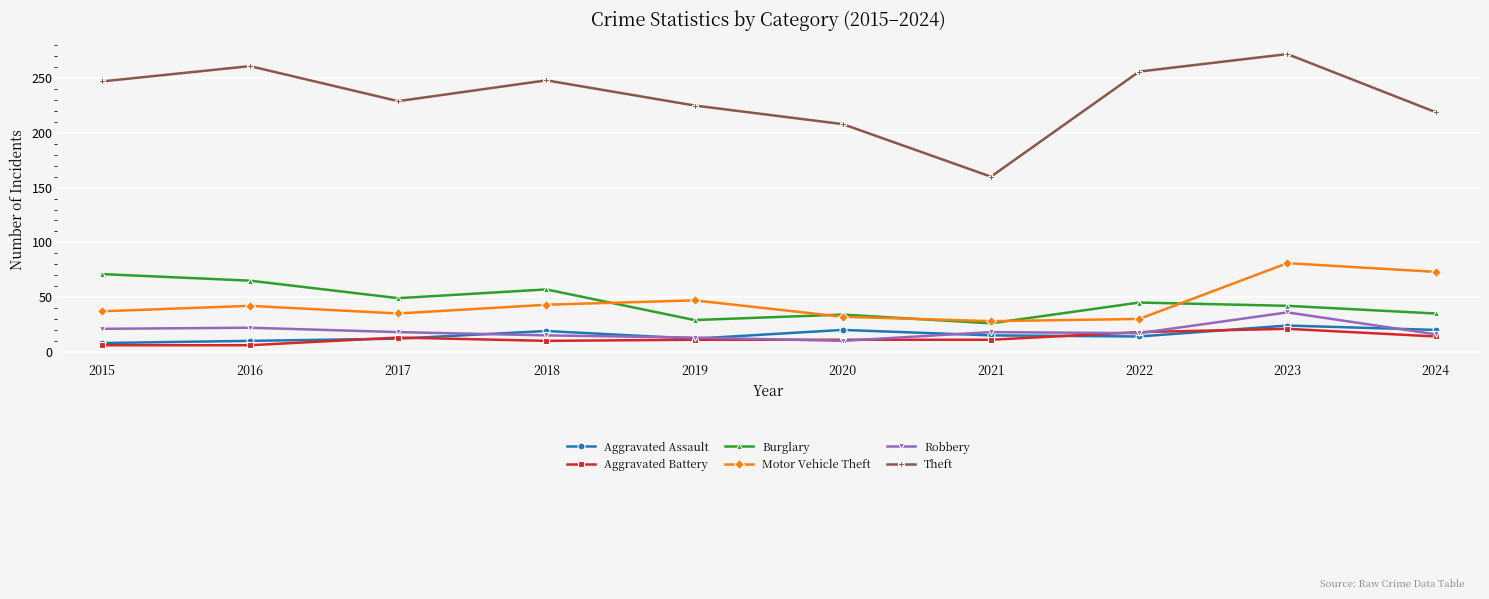

Which series changed the most between 2017 and 2021?

Theft